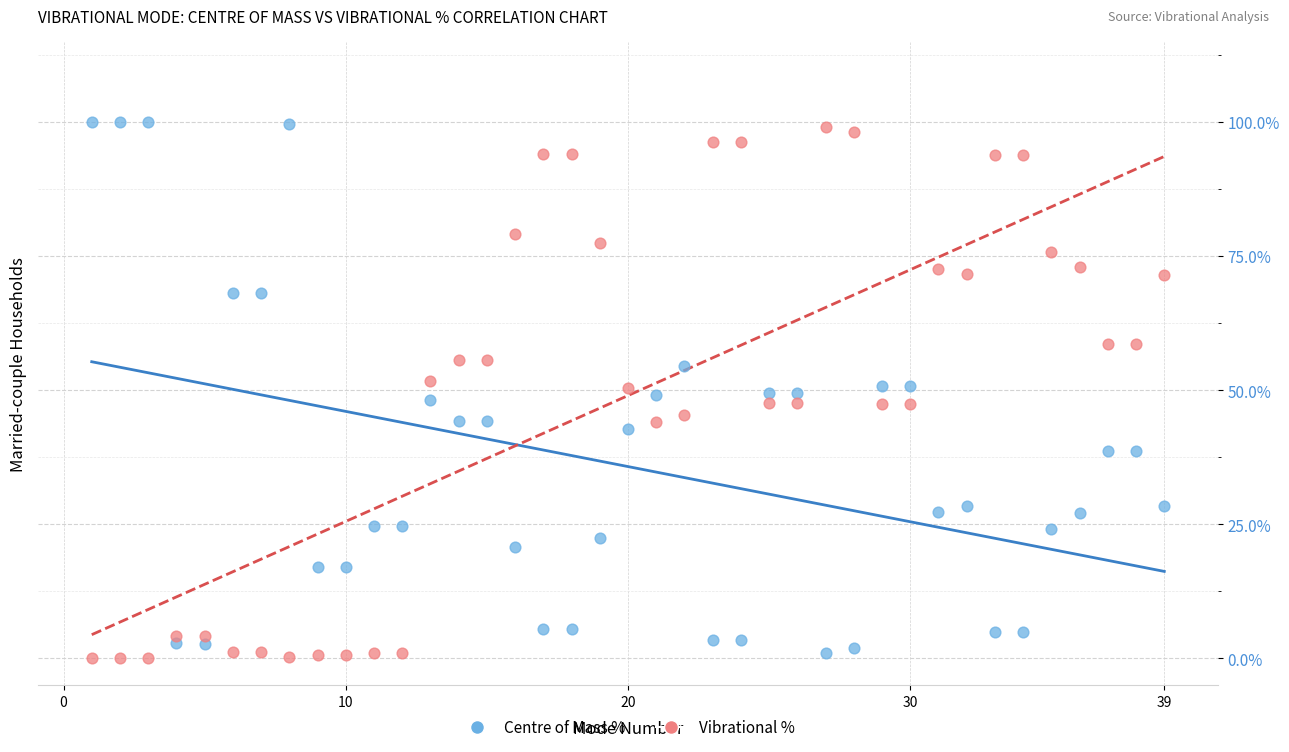

Across all data points, what is the range of X values (max minus min)?

38.0